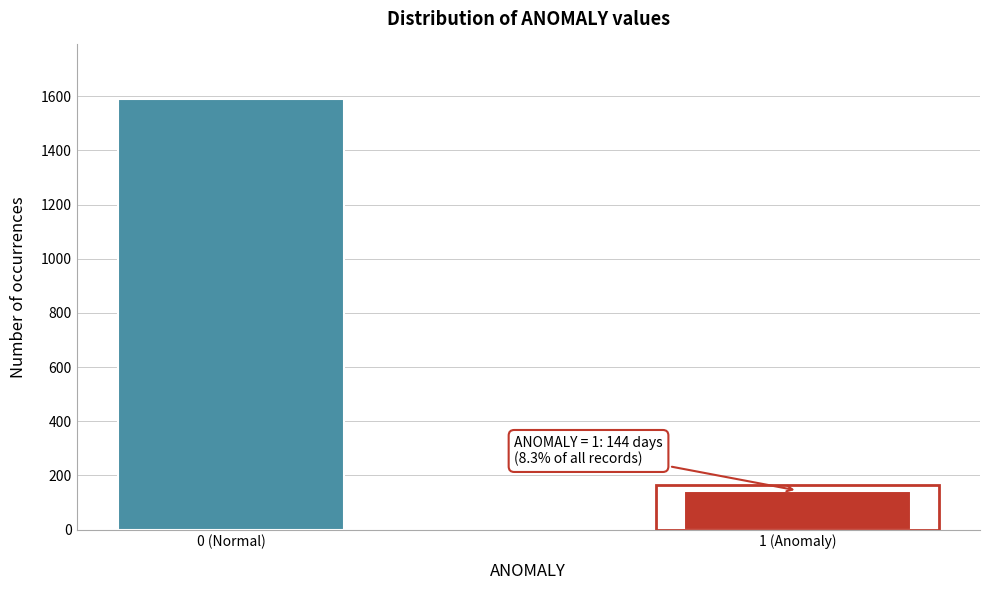

Reading left to right, extract all data points from this chart.

1591	144